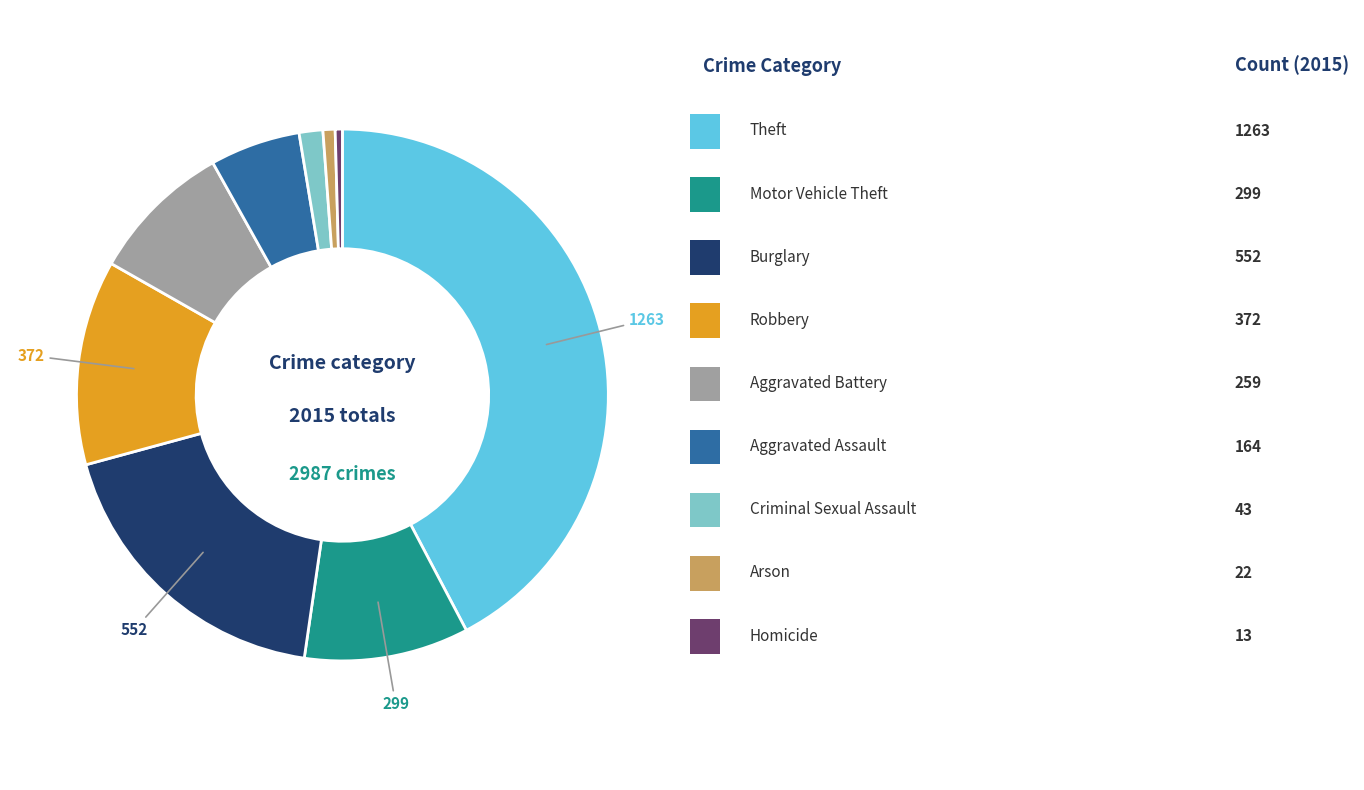

Is there a majority slice in this chart?

No